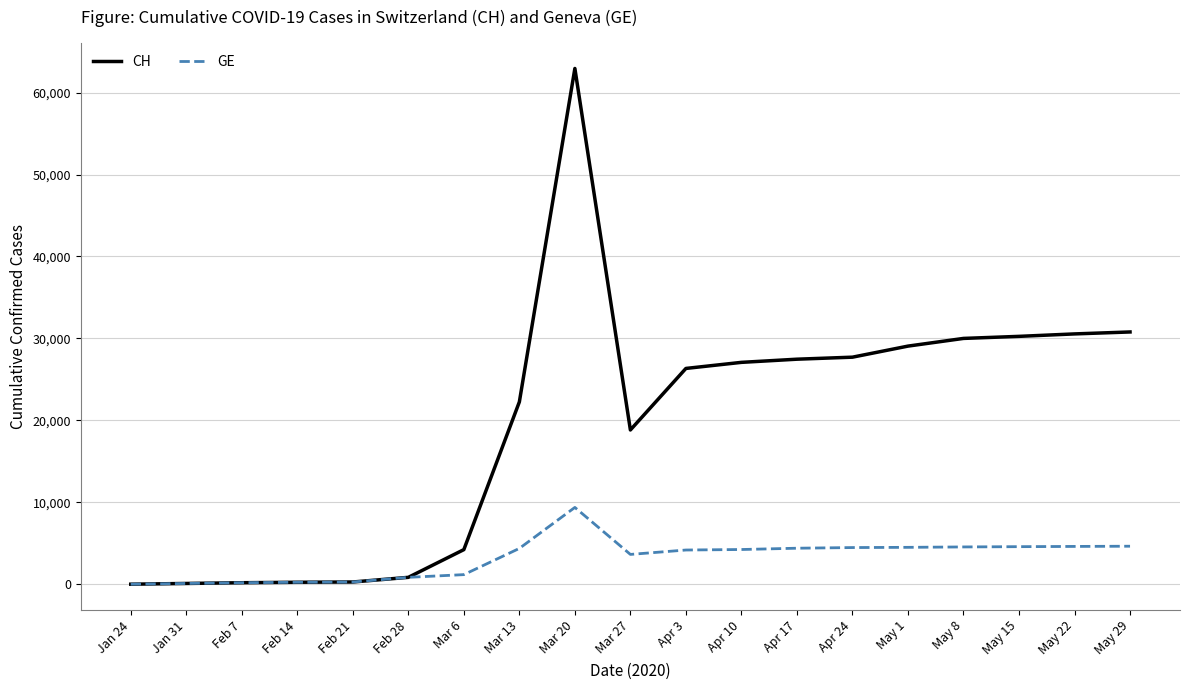

Which label corresponds to the largest value in the chart?

Mar 20